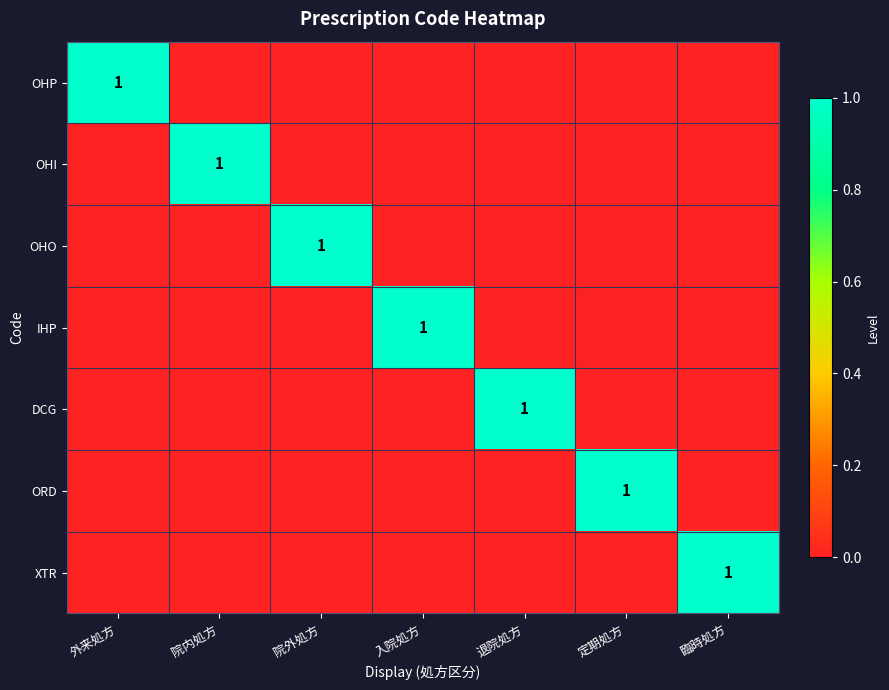

True or false: DCG has a value of 0 at 退院処方.

False